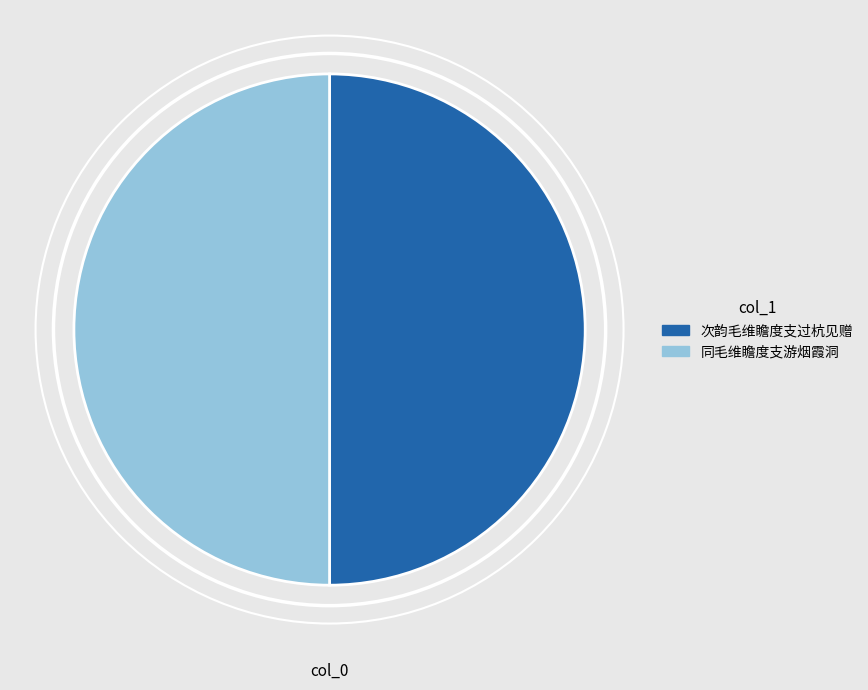

Count the number of slices in the pie.

2